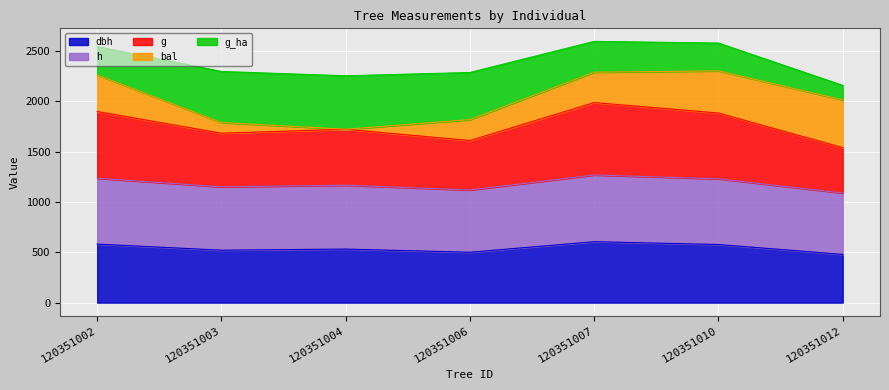

What is the total value across all series at 120351002?

2542.0